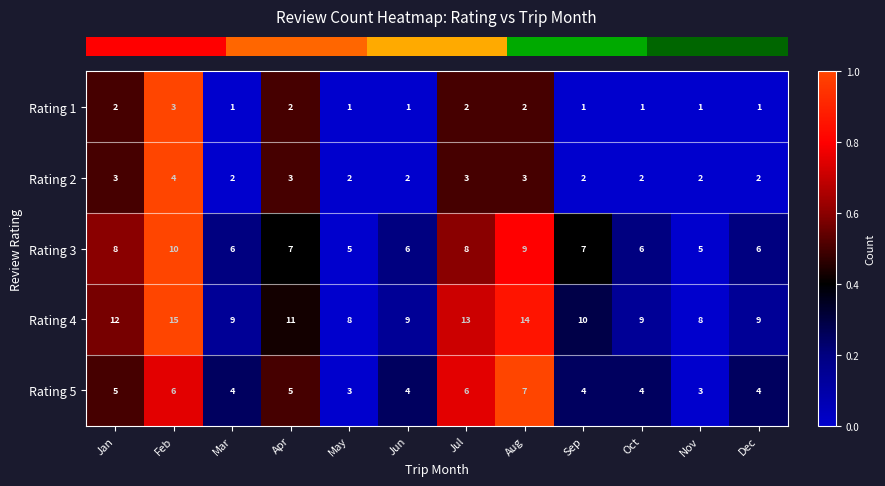

Which series changed the most between Jul and Nov?

Rating 4